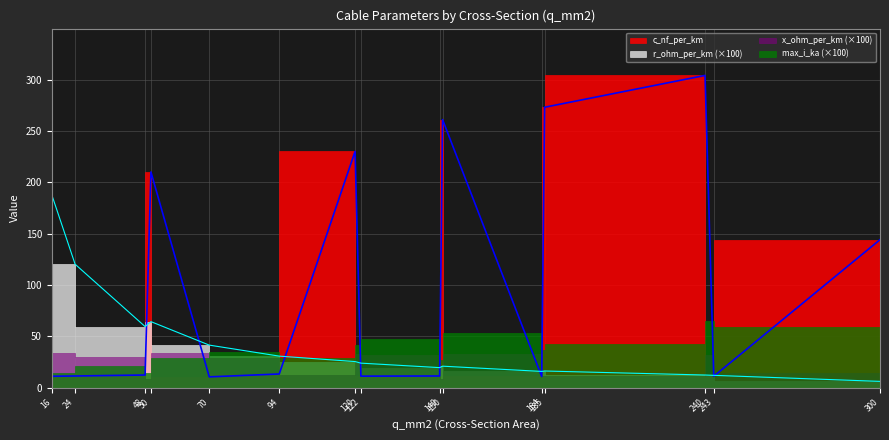

Which label corresponds to the smallest value in the chart?

300